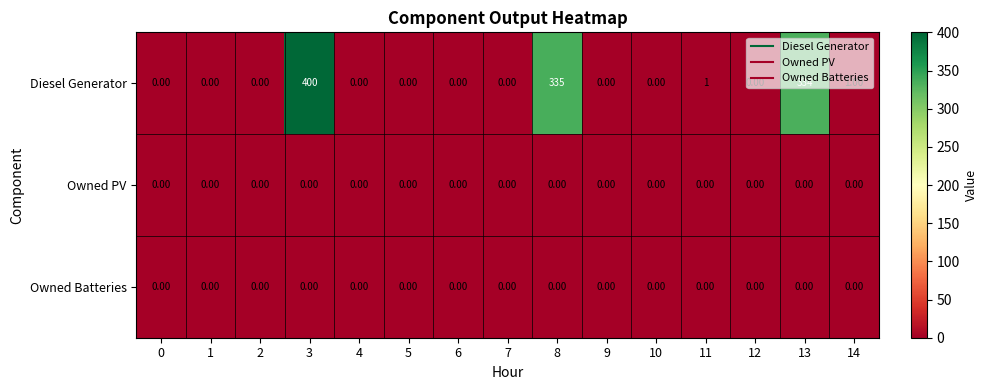

Which series has the largest total across all categories?

Diesel Generator